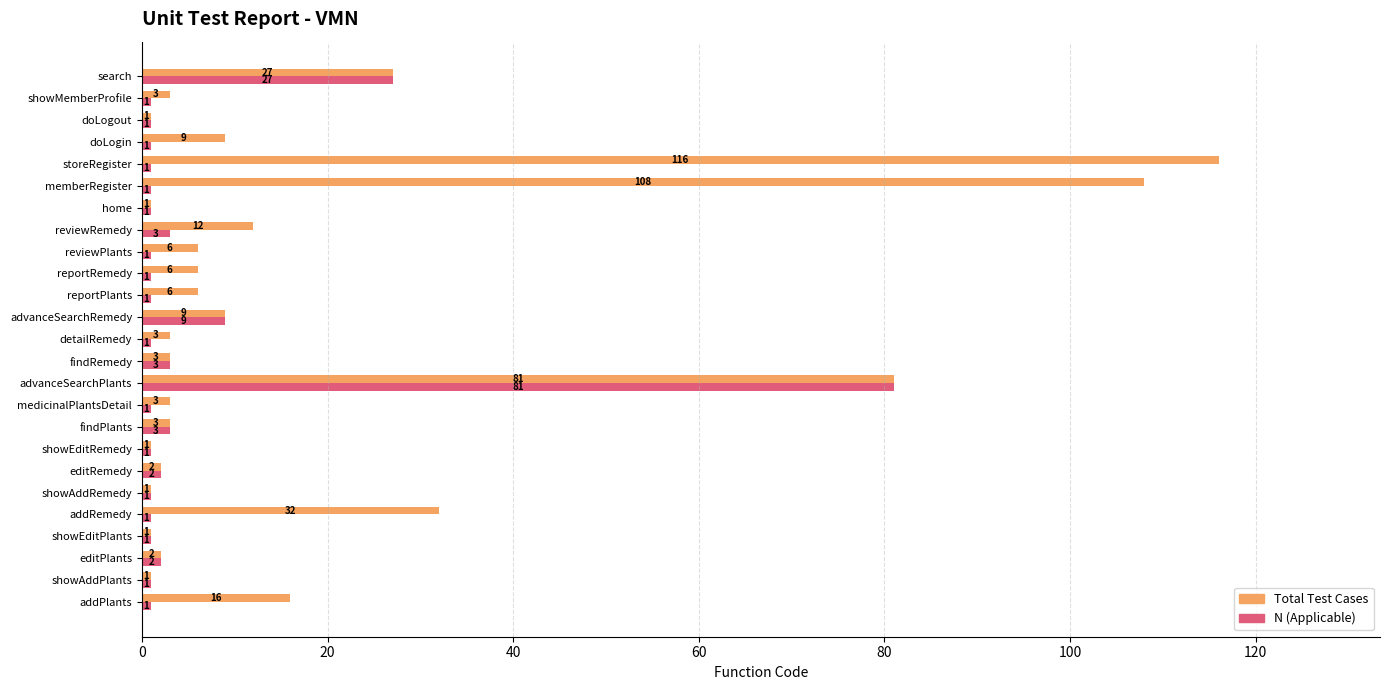

Rank the series by their maximum value, from lowest to highest.

N (Applicable), Total Test Cases